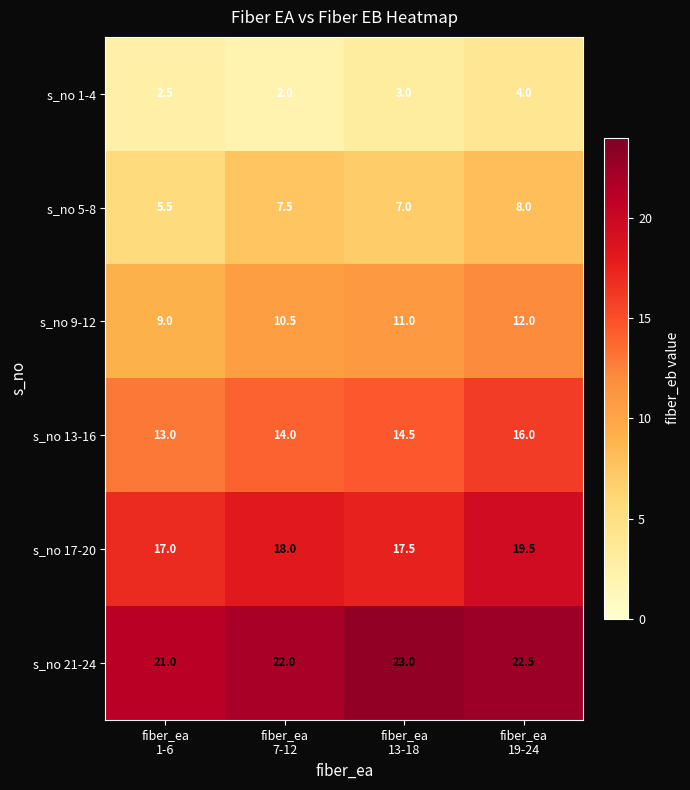

Reading left to right, what are all the values shown in this chart?

s_no 1-4: 2.5	2.0	3.0	4.0
s_no 5-8: 5.5	7.5	7.0	8.0
s_no 9-12: 9.0	10.5	11.0	12.0
s_no 13-16: 13.0	14.0	14.5	16.0
s_no 17-20: 17.0	18.0	17.5	19.5
s_no 21-24: 21.0	22.0	23.0	22.5